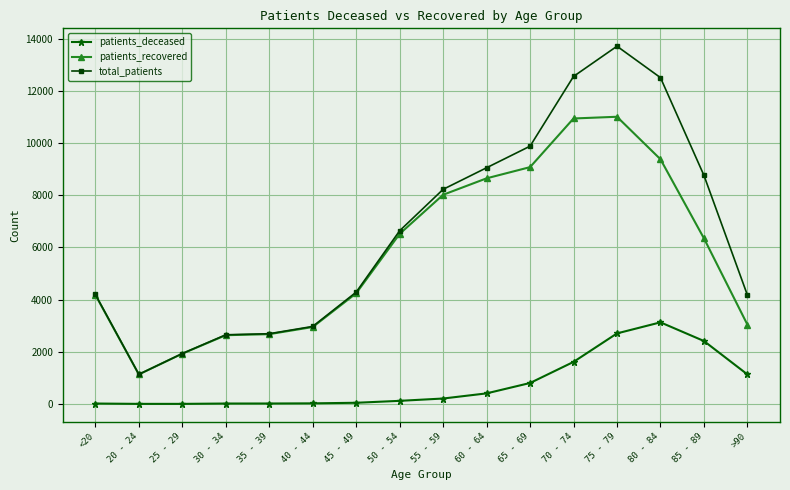

List the series in order of their peak value, highest first.

total_patients, patients_recovered, patients_deceased